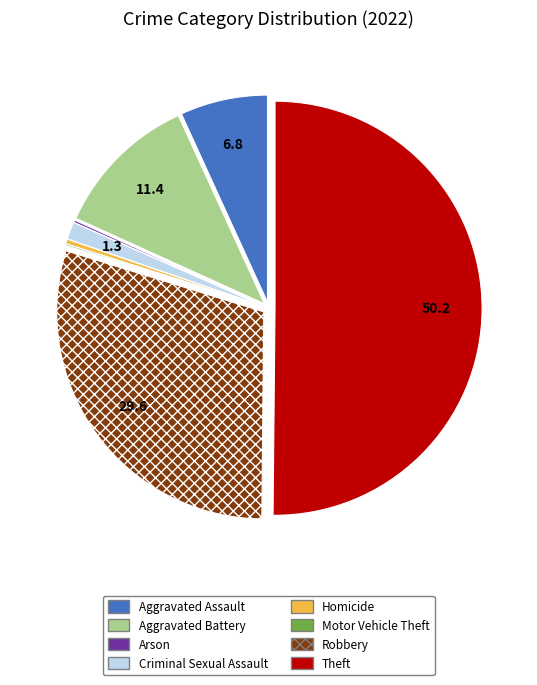

What is the largest slice in the pie chart?

Theft